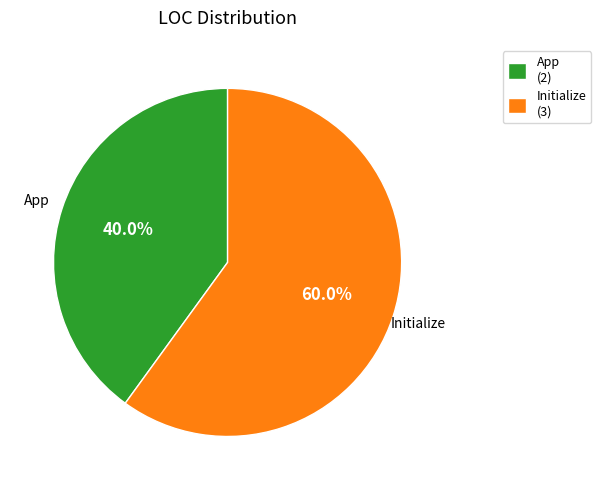

Count the number of slices in the pie.

2